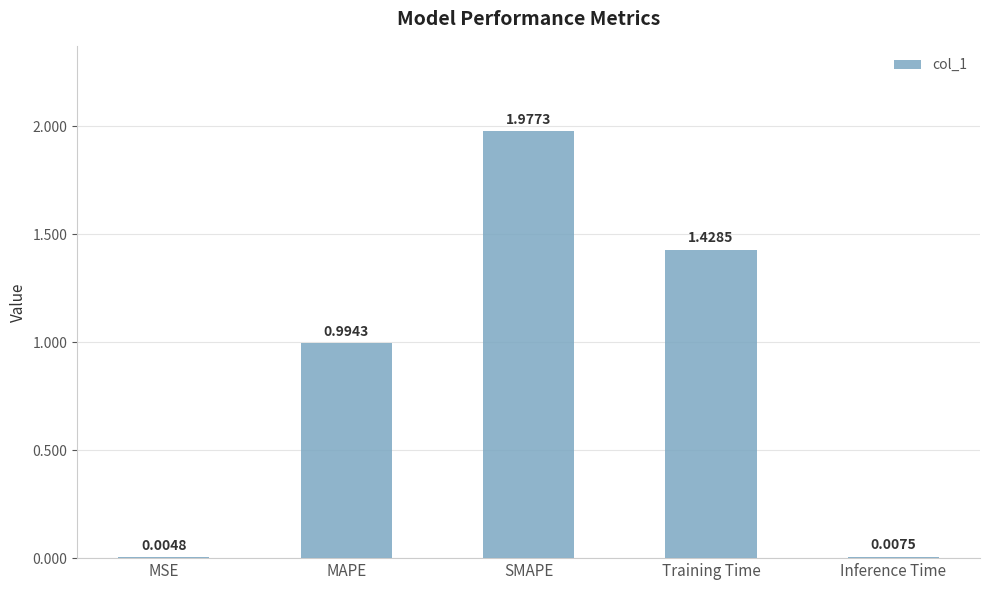

At which label is the value closest to 0?

MSE